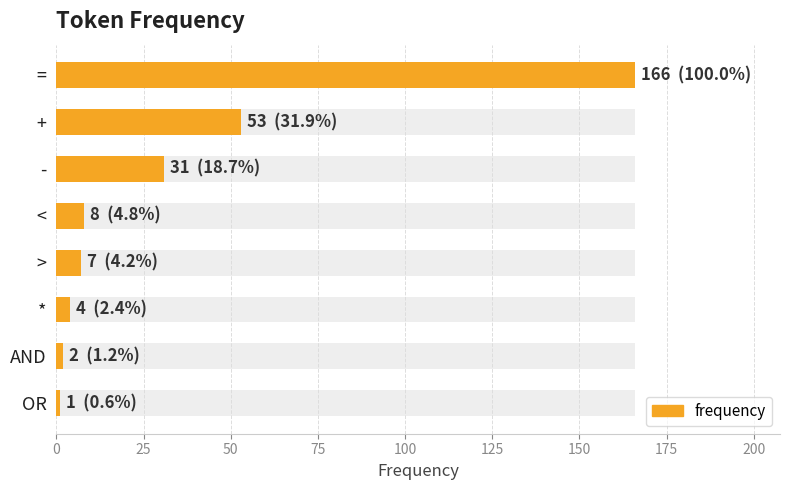

What is the value of the 7th bar from the left?

2